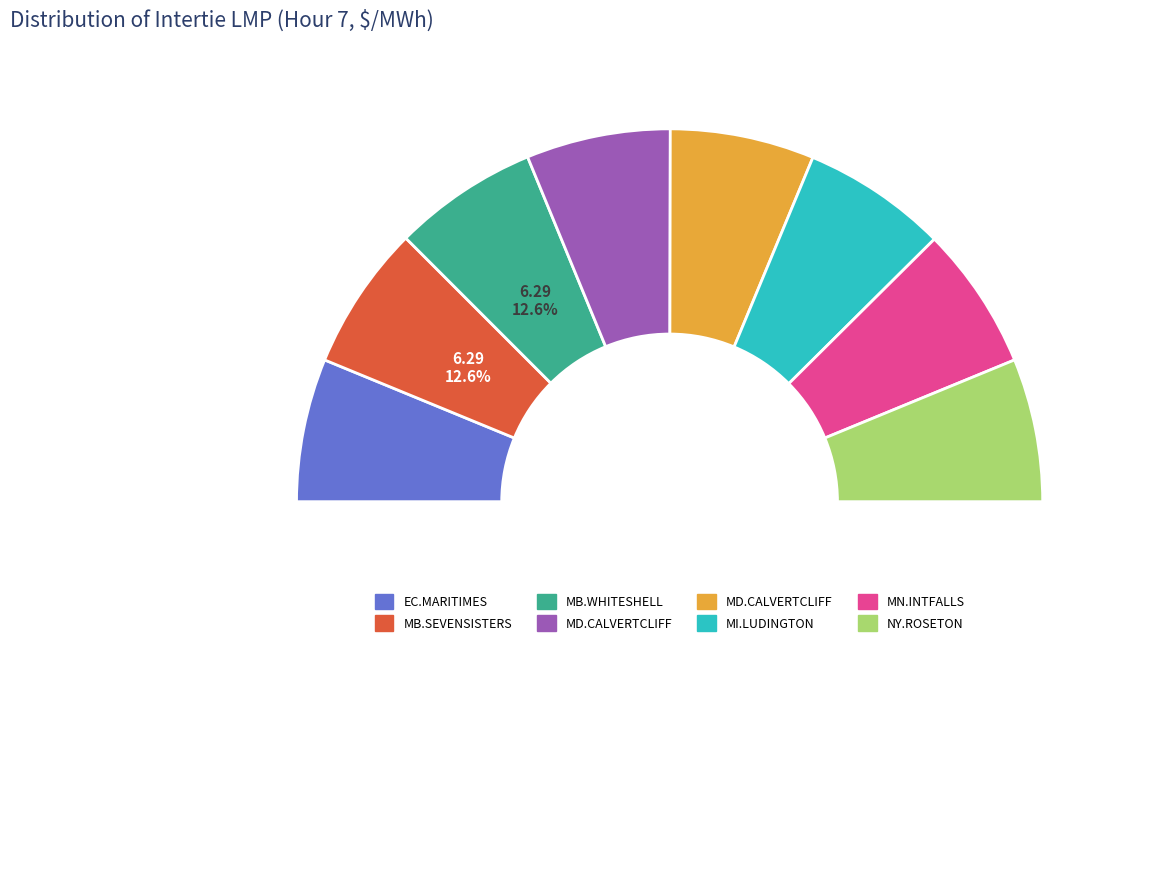

Does MB.WHITESHELL_MBSI represent more than half of the total?

No